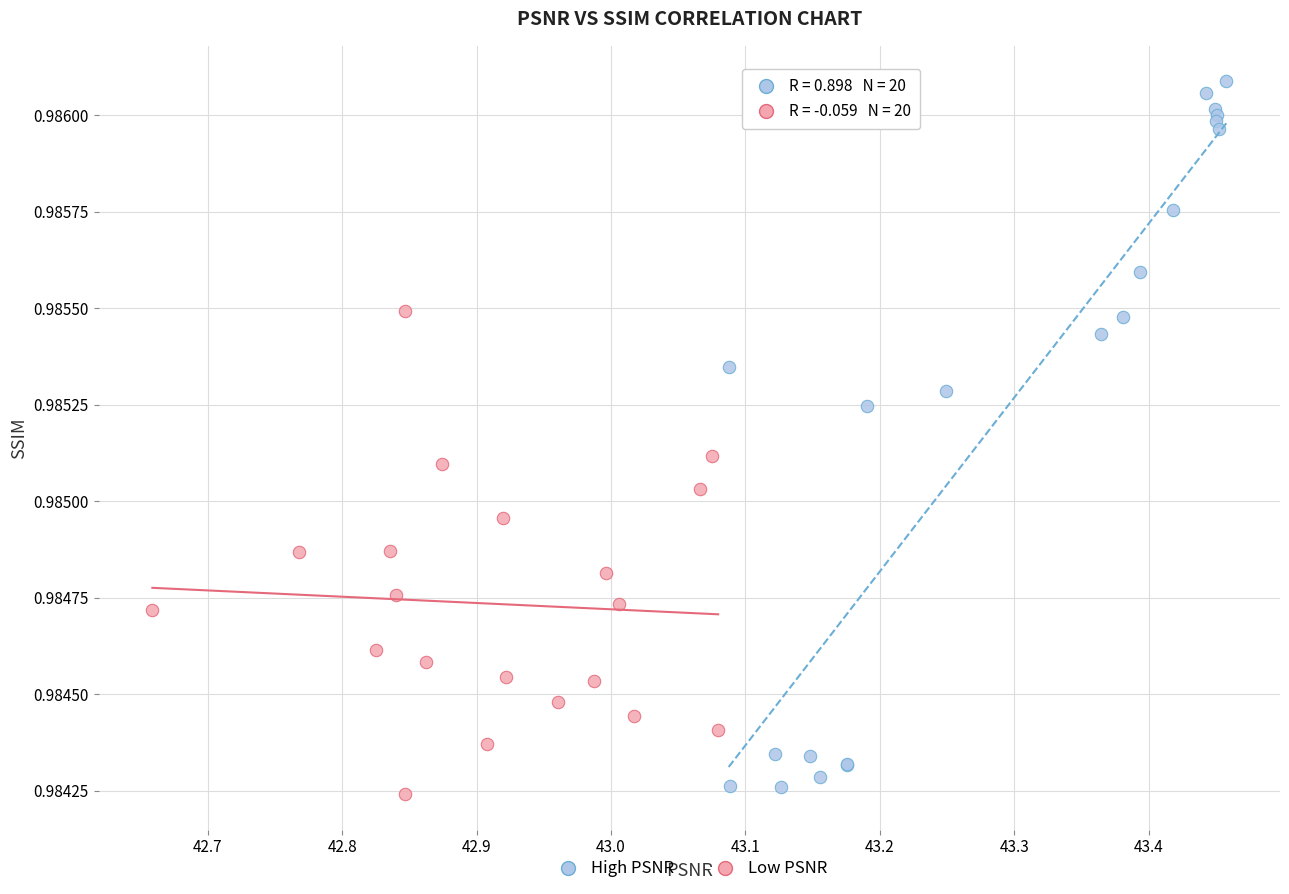

Which series contains the highest Y value?

High PSNR